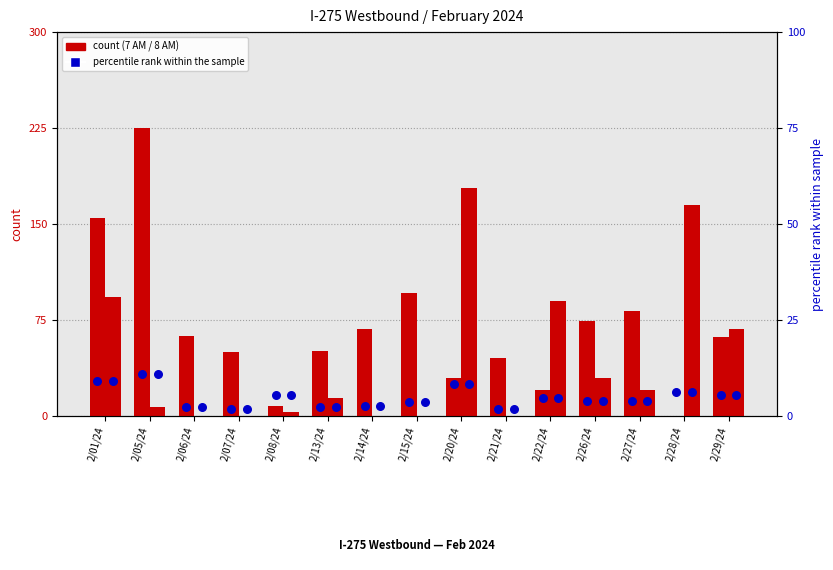

What is the total value across all series at 2/14/24?

70.2